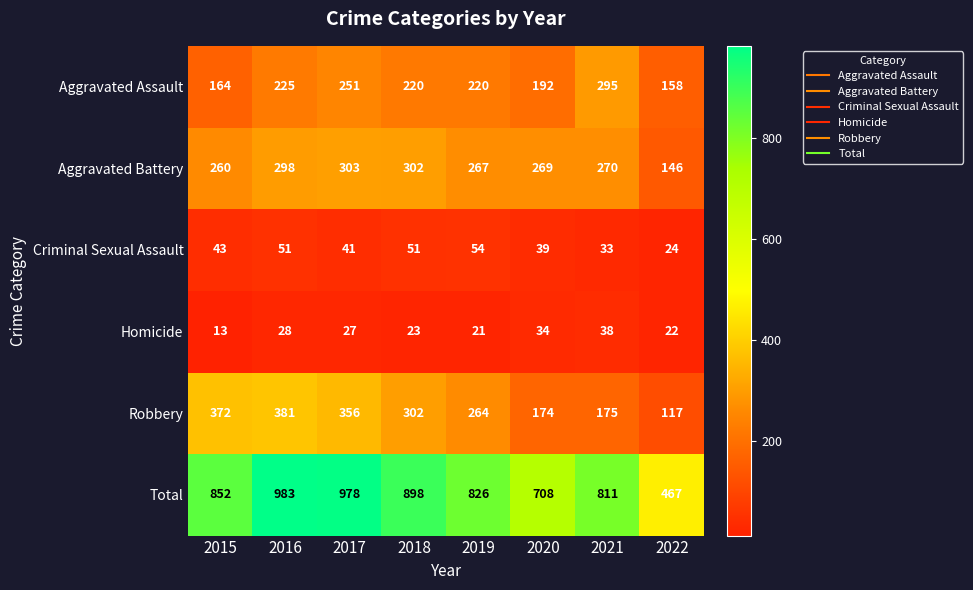

Rank the series by their maximum value, from highest to lowest.

Total, Robbery, Aggravated Battery, Aggravated Assault, Criminal Sexual Assault, Homicide